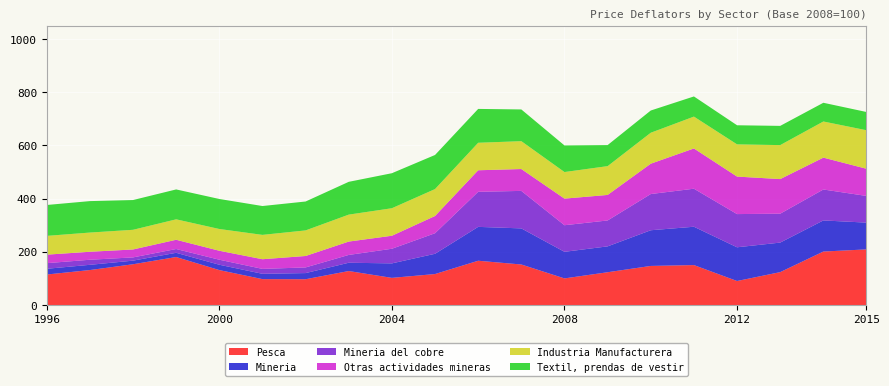

Reading left to right, list all the values displayed in this chart.

Pesca: 1996=114.6	1997=131.4	1998=153.2	1999=180.4	2000=131.3	2001=97.3	2002=96.9	2003=127.7	2004=102.0	2005=116.4	2006=166.4	2007=152.3	2008=100.0	2009=123.2	2010=146.9	2011=150.1	2012=90.2	2013=123.6	2014=201.0	2015=209.1
Mineria: 1996=21.6	1997=19.7	1998=13.6	1999=15.9	2000=20.1	2001=20.0	2002=23.1	2003=31.2	2004=54.5	2005=76.2	2006=127.4	2007=135.8	2008=100.0	2009=97.3	2010=134.2	2011=144.2	2012=126.8	2013=111.1	2014=117.0	2015=100.7
Mineria del cobre: 1996=21.1	1997=19.1	1998=12.2	1999=14.2	2000=18.9	2001=18.5	2002=21.3	2003=29.4	2004=55.0	2005=77.3	2006=131.9	2007=141.0	2008=100.0	2009=97.4	2010=136.2	2011=143.0	2012=124.9	2013=108.7	2014=116.4	2015=100.3
Otras actividades mineras: 1996=32.0	1997=30.0	1998=29.8	1999=34.8	2000=33.7	2001=36.3	2002=43.0	2003=50.2	2004=48.9	2005=64.8	2006=81.0	2007=82.2	2008=100.0	2009=96.0	2010=114.1	2011=151.4	2012=141.0	2013=130.1	2014=119.8	2015=102.2
Industria Manufacturera: 1996=70.6	1997=72.2	1998=74.0	1999=76.9	2000=81.8	2001=91.6	2002=96.2	2003=101.4	2004=103.5	2005=101.3	2006=103.4	2007=104.8	2008=100.0	2009=108.3	2010=116.4	2011=119.8	2012=121.2	2013=127.8	2014=135.9	2015=144.9
Textil, prendas de vestir: 1996=116.2	1997=118.3	1998=111.9	1999=112.4	2000=112.9	2001=108.5	2002=108.7	2003=123.3	2004=131.7	2005=128.2	2006=127.3	2007=119.3	2008=100.0	2009=79.2	2010=83.6	2011=75.8	2012=71.8	2013=72.3	2014=70.4	2015=68.6